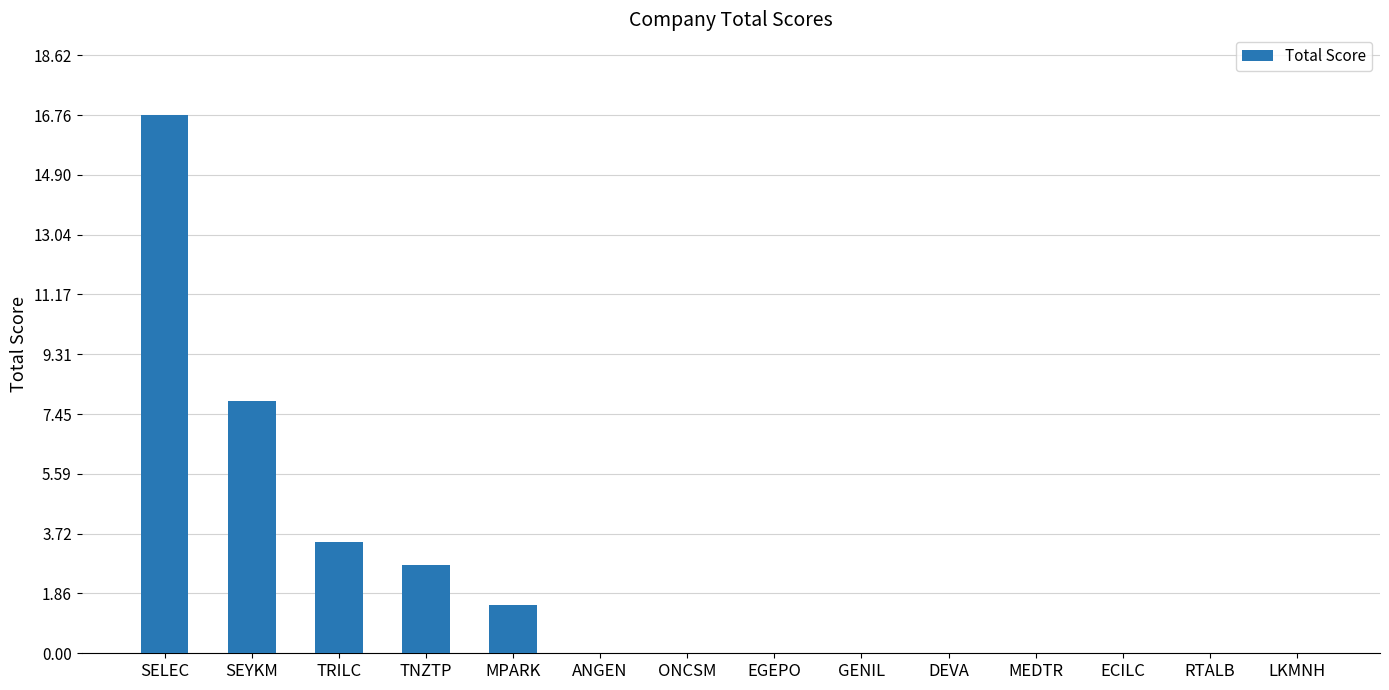

Reading left to right, list all the values displayed in this chart.

16.8	7.9	3.5	2.8	1.5	0.0	0.0	0.0	0.0	0.0	0.0	0.0	0.0	0.0